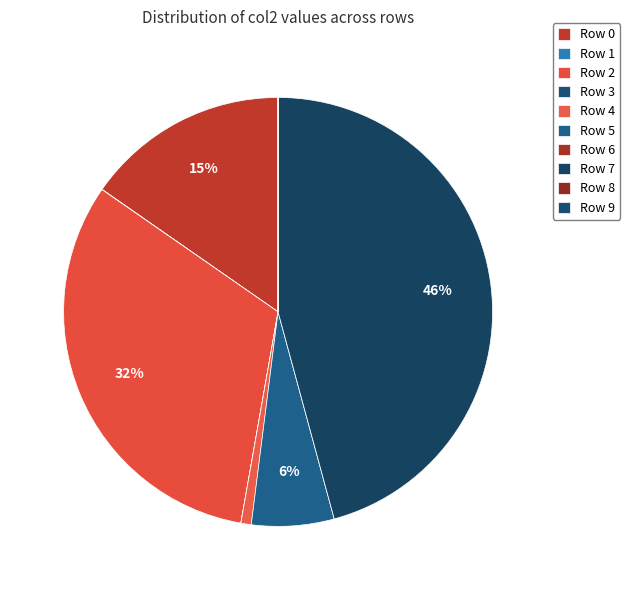

Does any single category account for the majority?

No